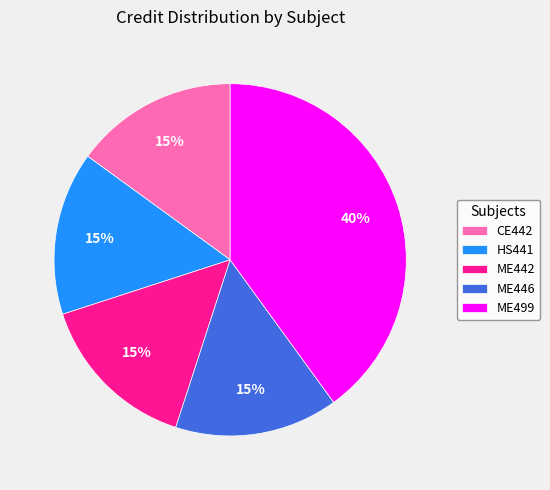

Is it true that ME442 is 15% of the pie?

True